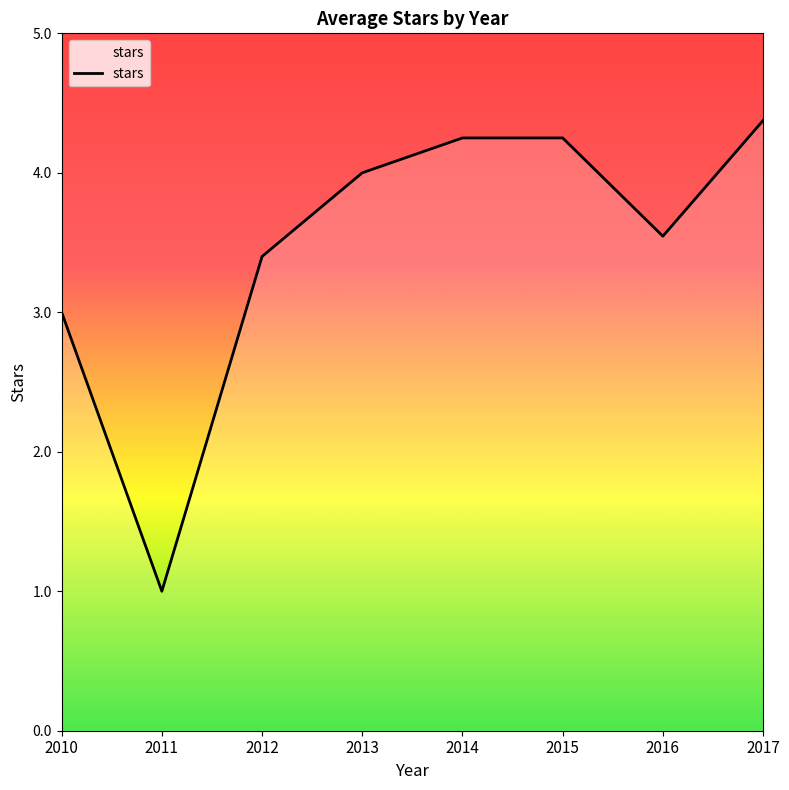

Which label corresponds to the smallest value in the chart?

2011